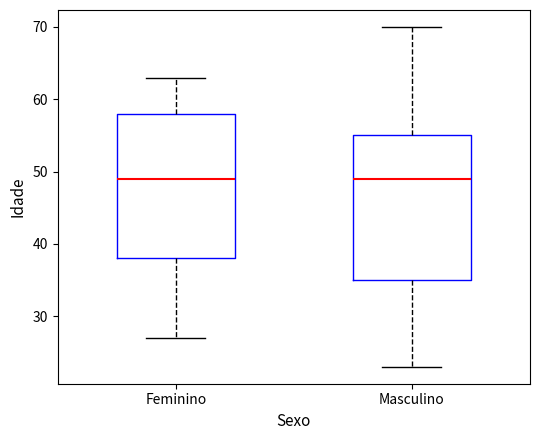

Where does the median line of the box for Feminino sit on the y-axis? The values are not printed on the chart, so give them approximately, as read against the axis.

49